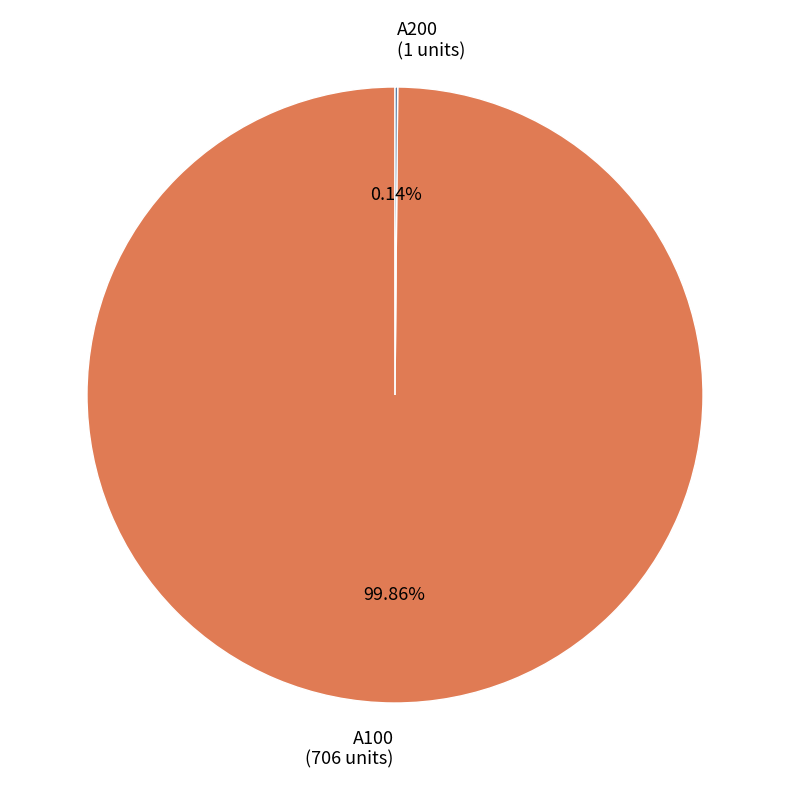

What portion of the pie excludes A100?

0.1%